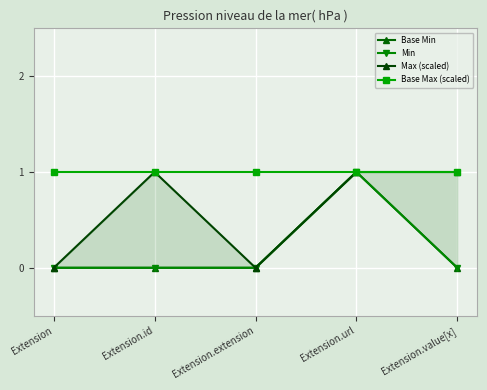

What is the label of the 2nd point from the right?

Extension.url